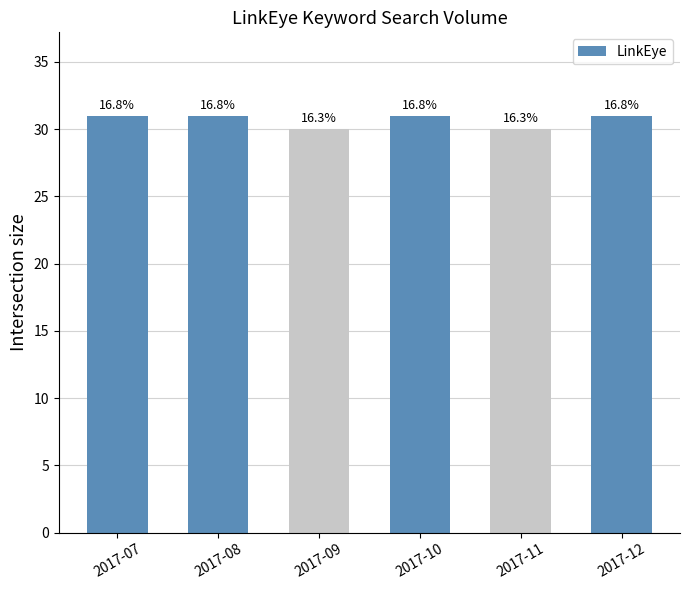

How many bars are there in total?

6